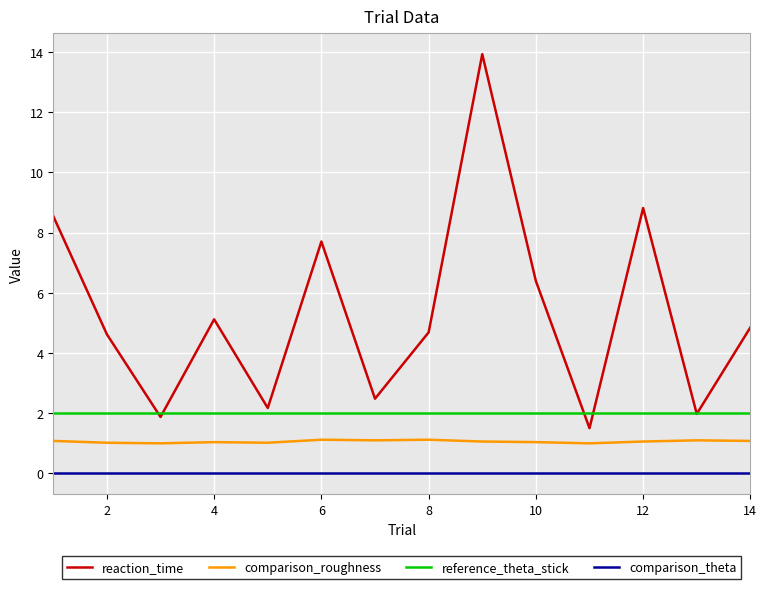

What is the highest value of the reference_theta_stick series?

2.0